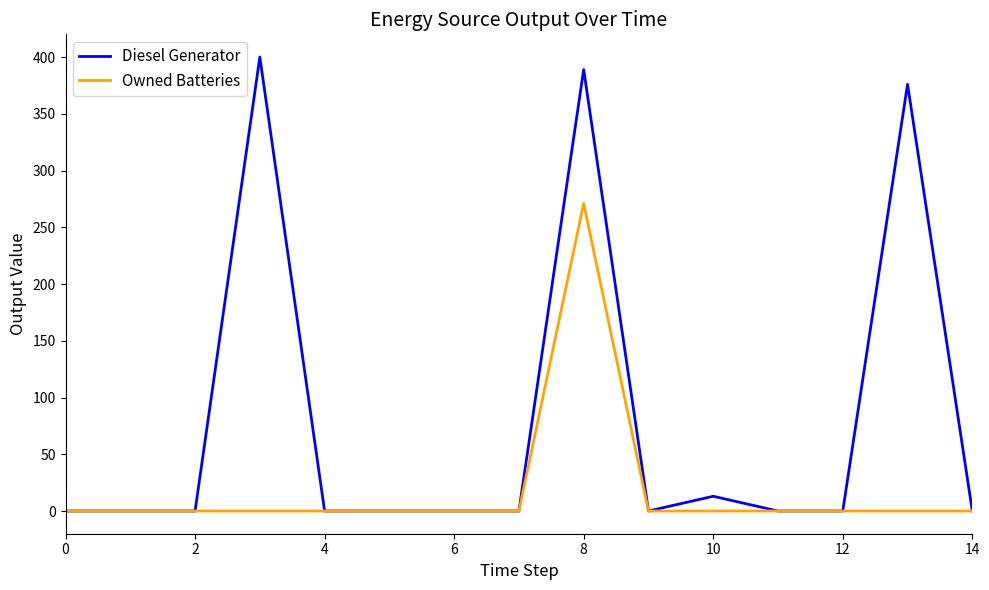

What is the highest value of the Diesel Generator series?

400